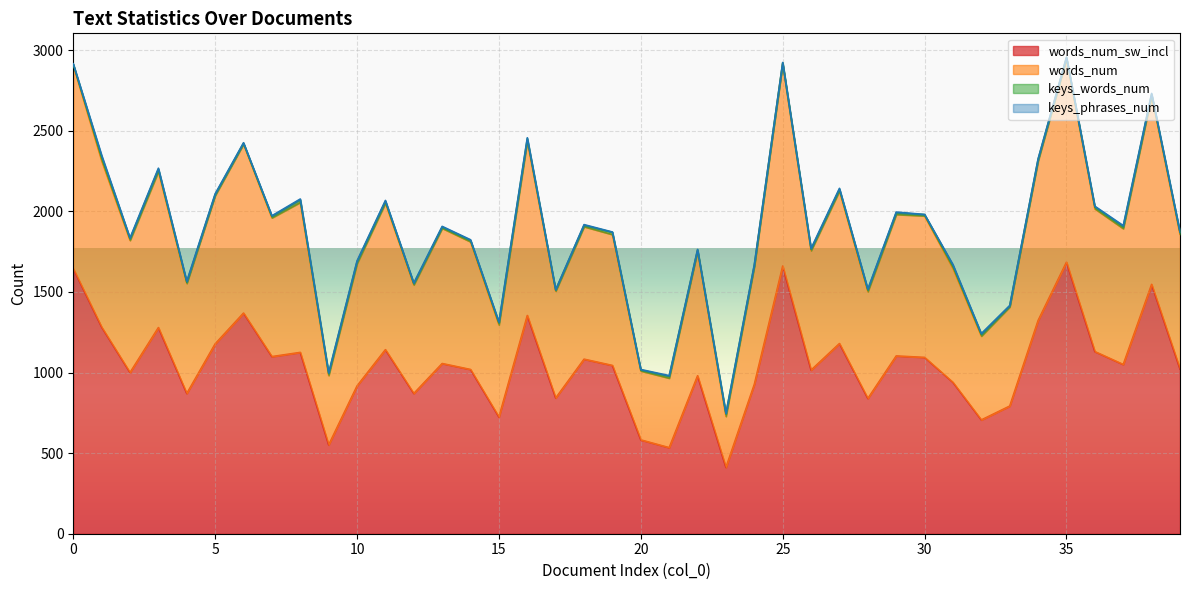

Is the value of words_num at 27 greater than the value of words_num_sw_incl at 19?

Yes